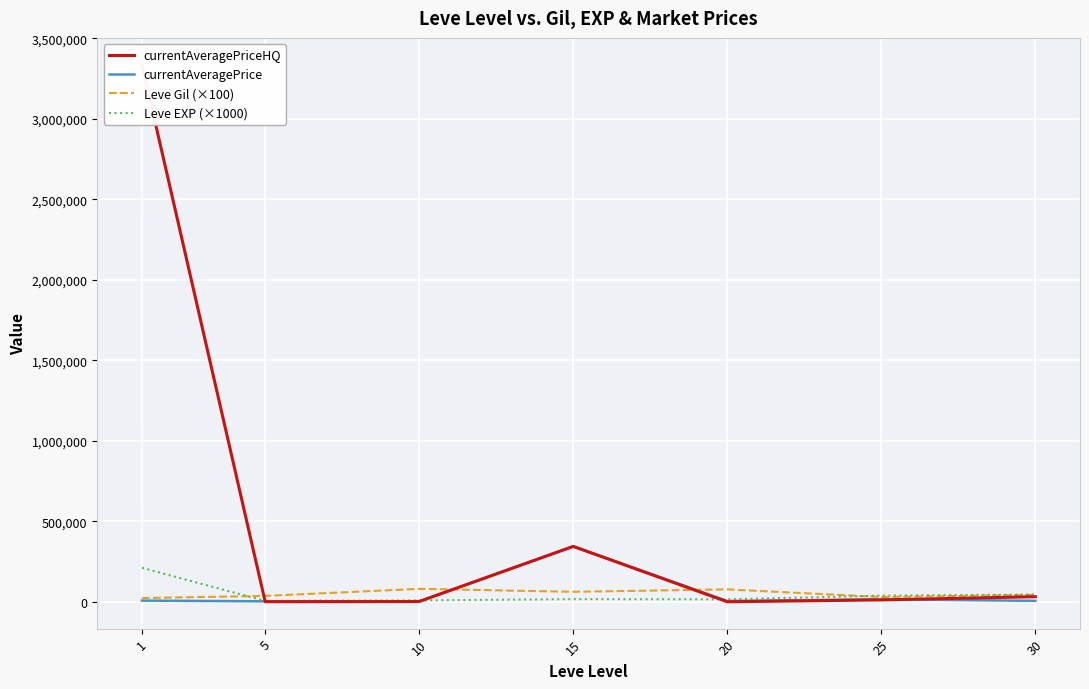

What is the greatest value displayed?

3335026.5